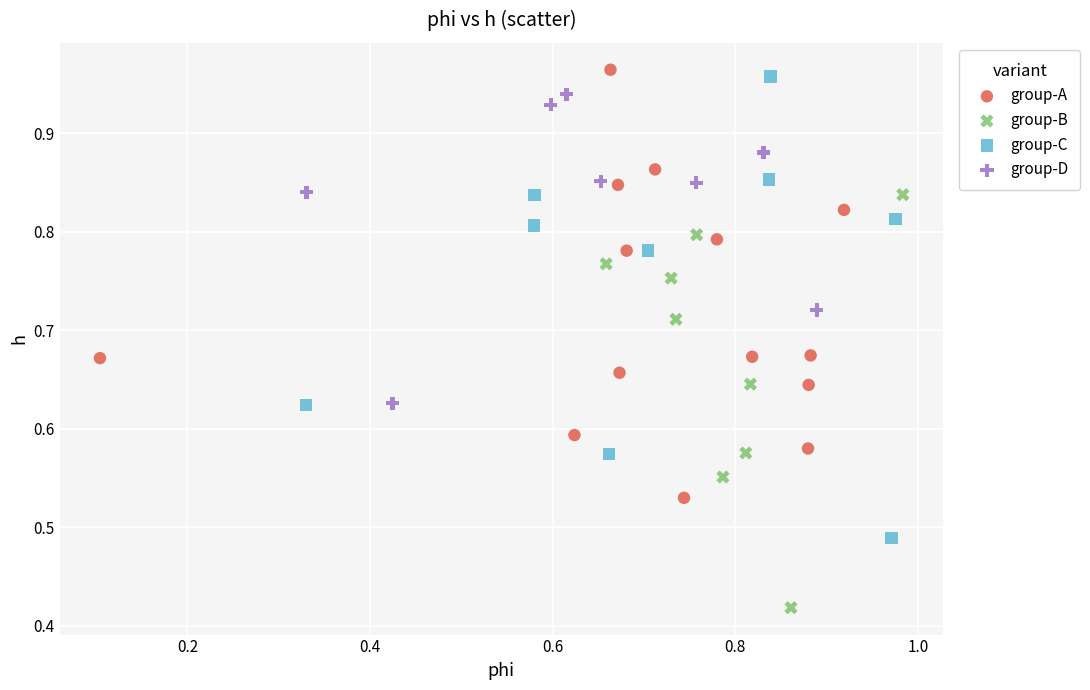

Which series has the largest Y range (max minus min)?

group-C